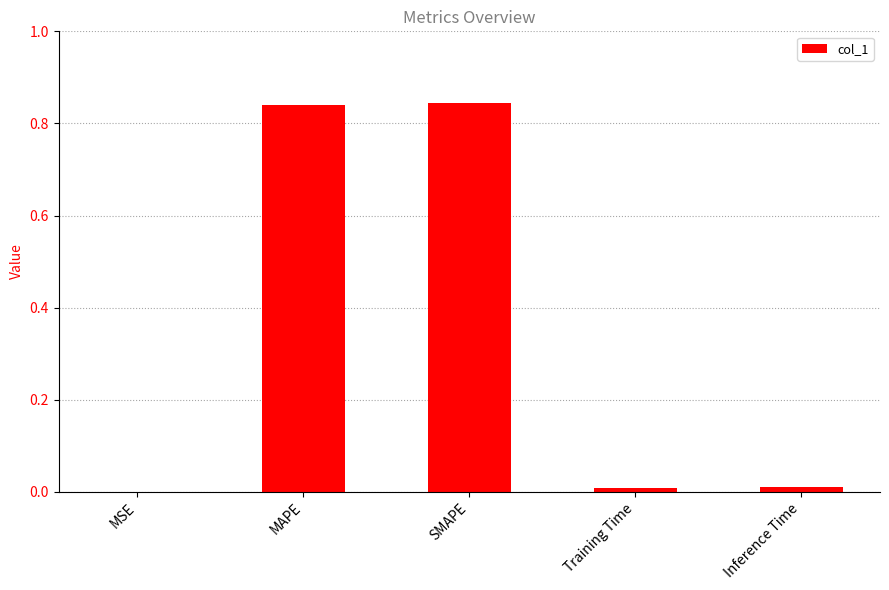

The value at SMAPE is 1.4. True or false?

False